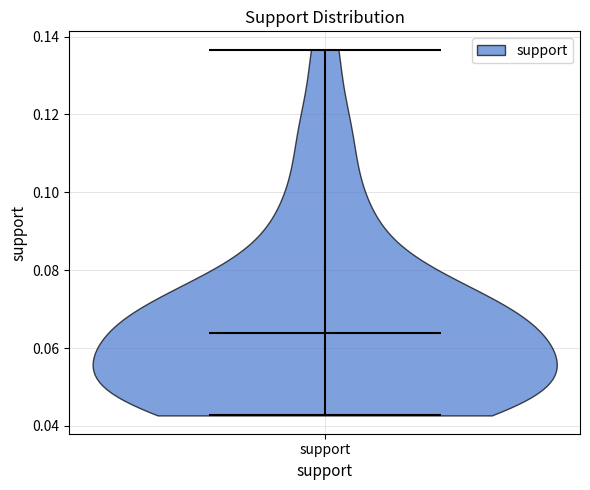

Read this violin plot against the y-axis: where its median line is, and the lowest and highest points the violin reaches. The values are not printed on the chart, so give them approximately, as read against the axis.

median line 0.064, lowest point 0.042, highest point 0.136